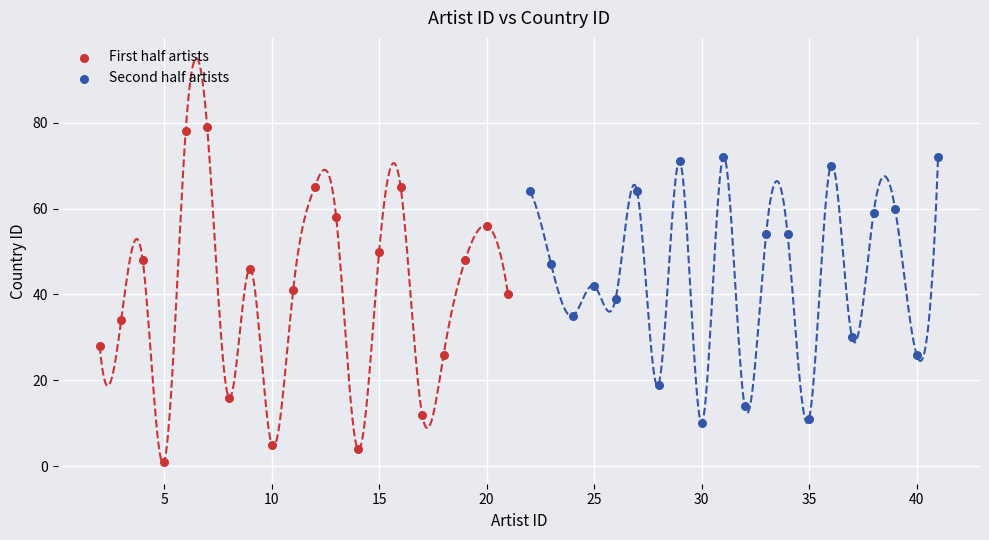

Which series reaches the minimum Y coordinate?

First half artists